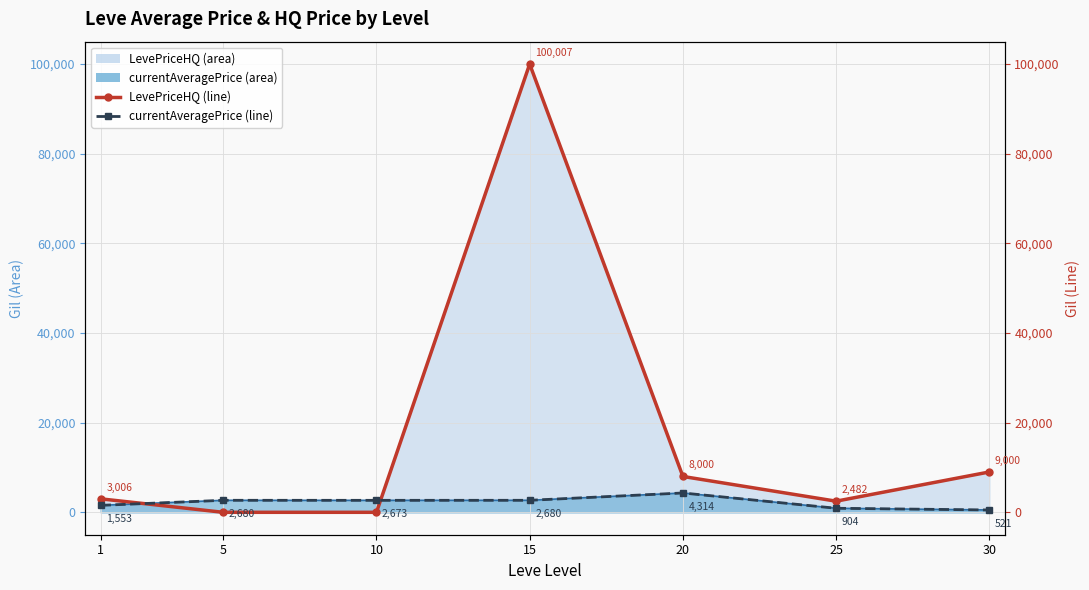

What is the total value across all series at 25?

3386.3